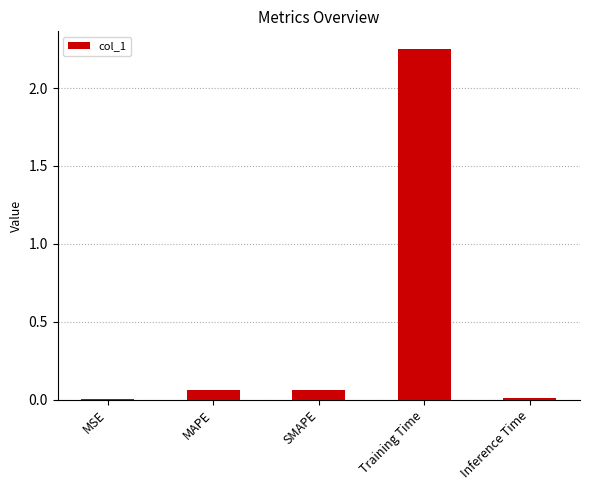

The chart shows a value of 3.0 at Training Time. True or false?

False